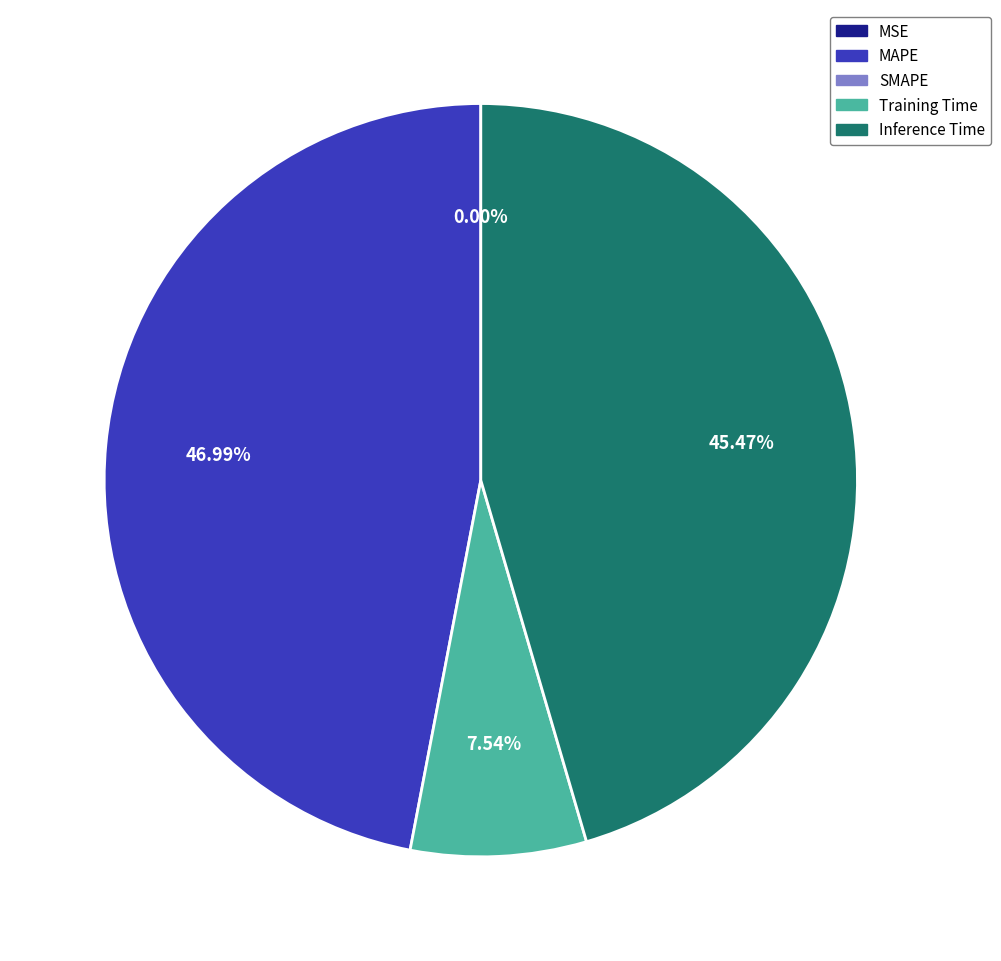

Is there a majority slice in this chart?

No